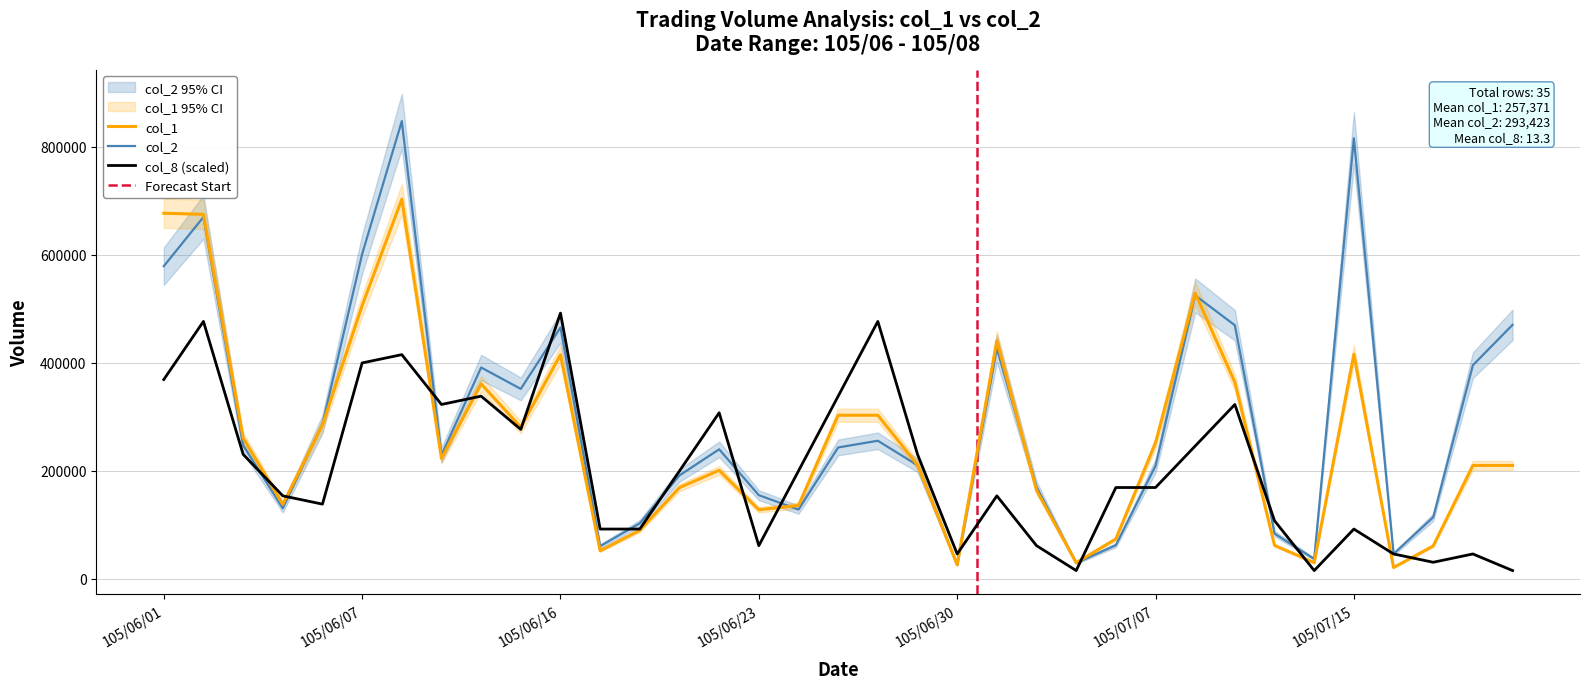

How many lines are shown in the chart?

3